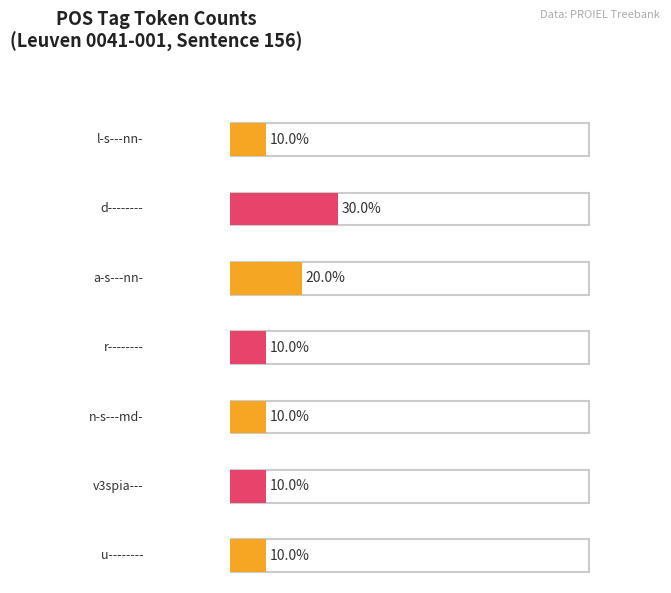

What is the minimum value shown in the chart?

1